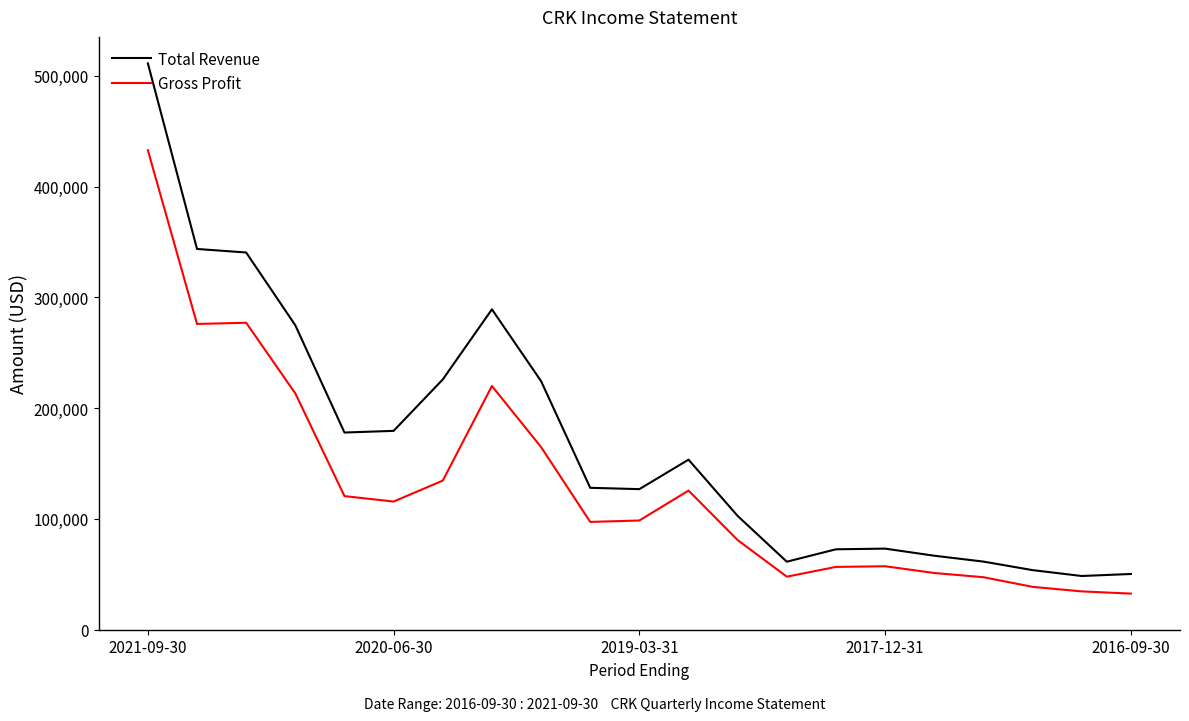

How many values in the Gross Profit series are below 98600?

10